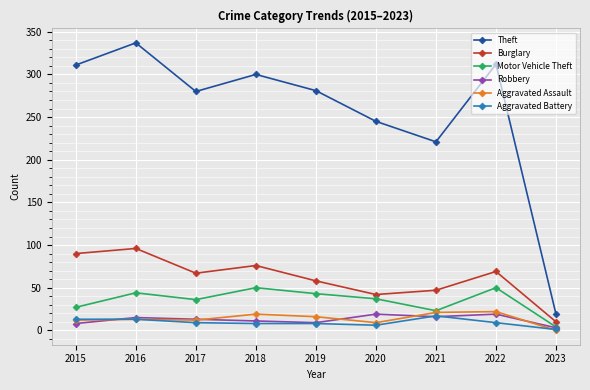

The Motor Vehicle Theft series shows 11 at 2020. True or false?

False